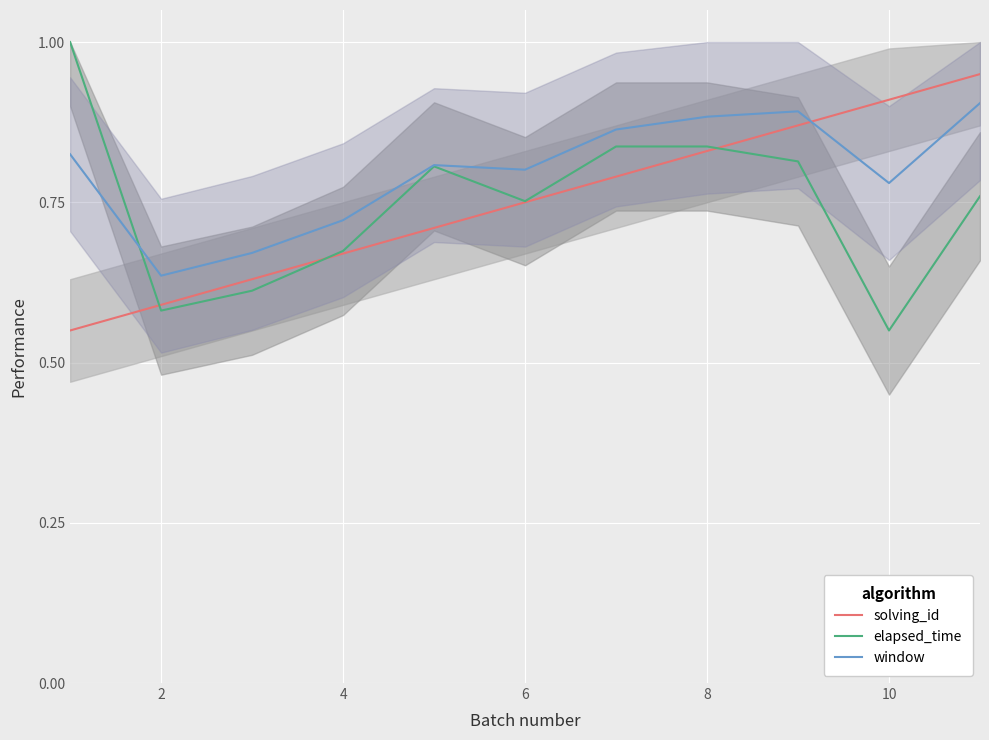

List the series in order of their peak value, lowest first.

window, solving_id, elapsed_time